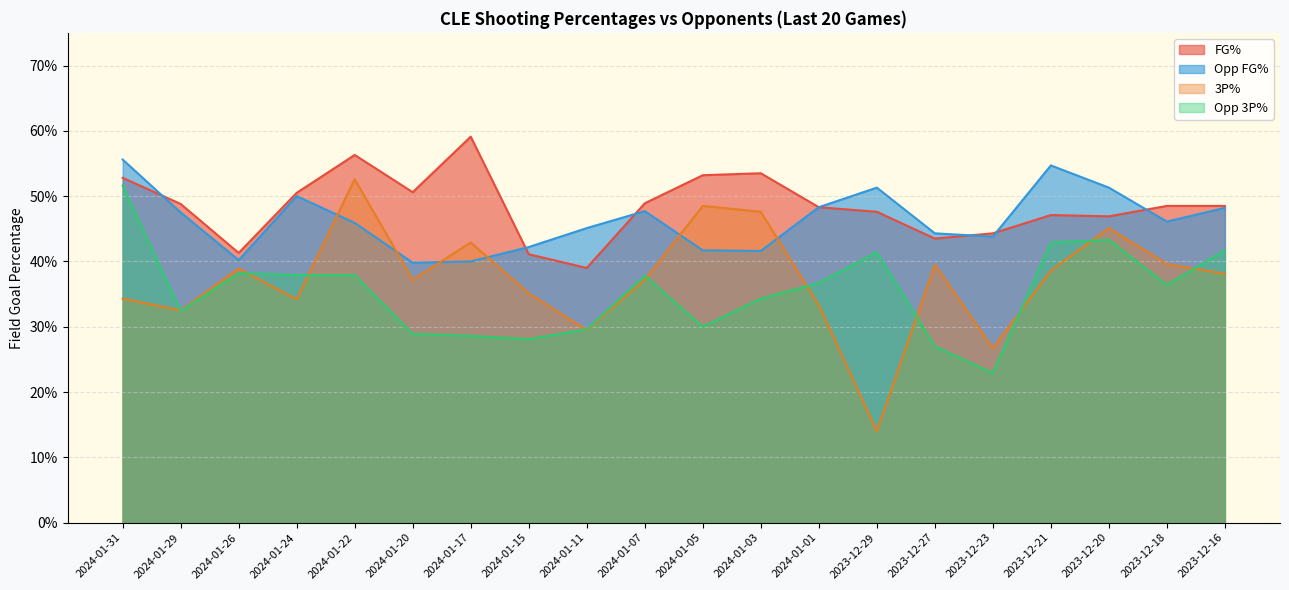

What is the value of the Opp 3P% point at the 1st from the left?

0.5